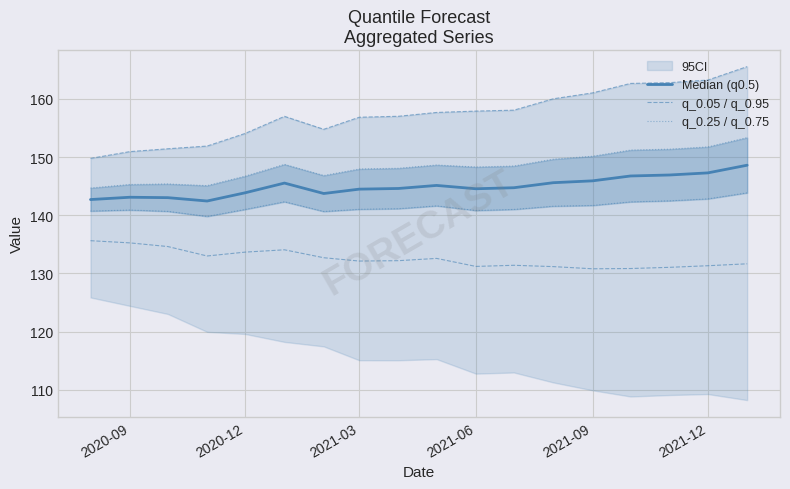

True or false: q_0.25 / q_0.75 and q_0.05 / q_0.95 cross at least once.

False